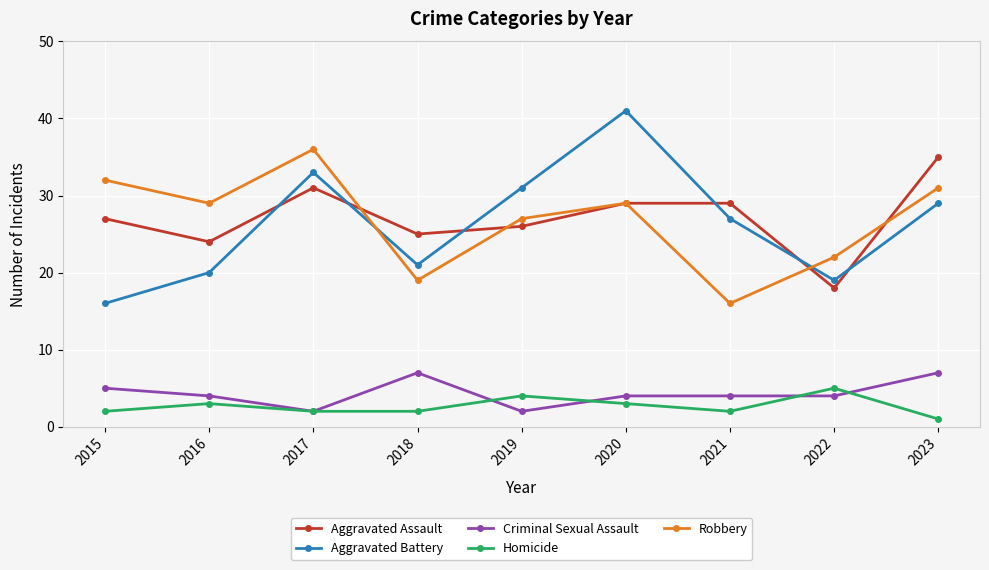

Does the chart display data point markers on the line(s)?

Yes